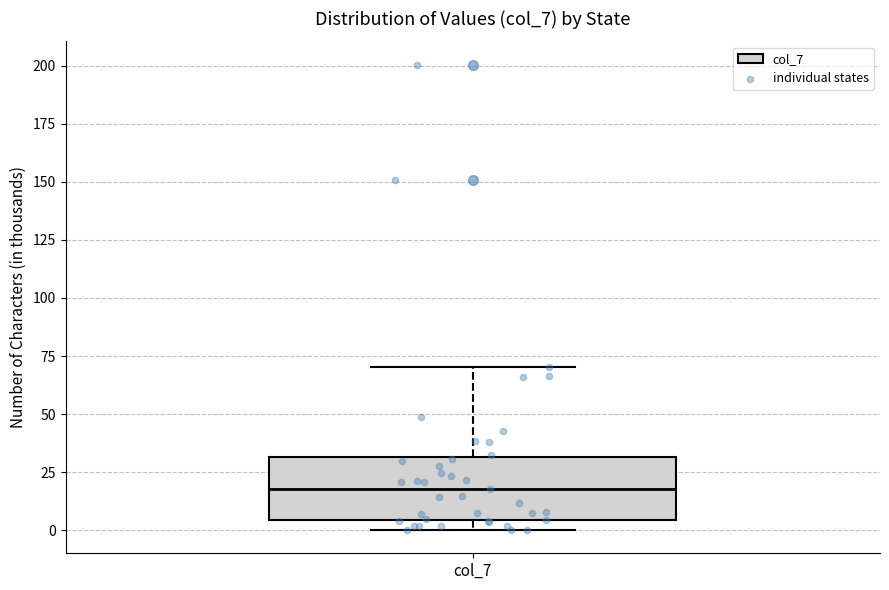

Read this box plot against the y-axis: the position of the median line, the range covered by the box, and the ends of both whiskers. The values are not printed on the chart, so give them approximately, as read against the axis.

median 20, box 5 to 30, whiskers 0 to 70